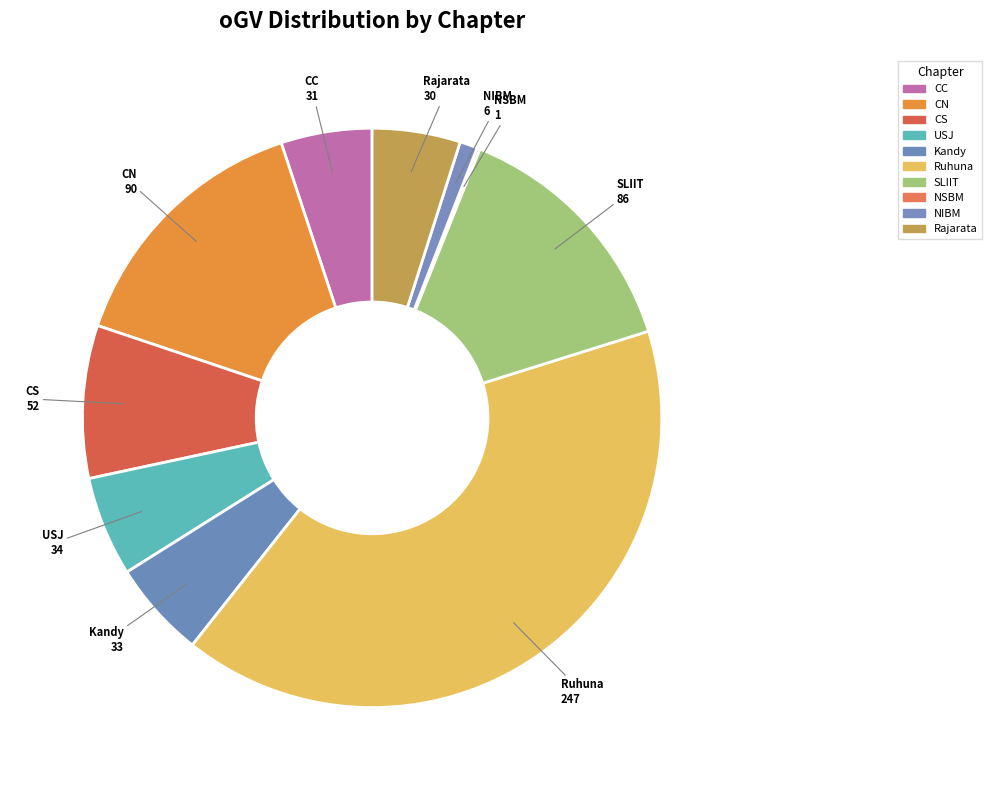

Which category has the biggest portion of the pie?

Ruhuna